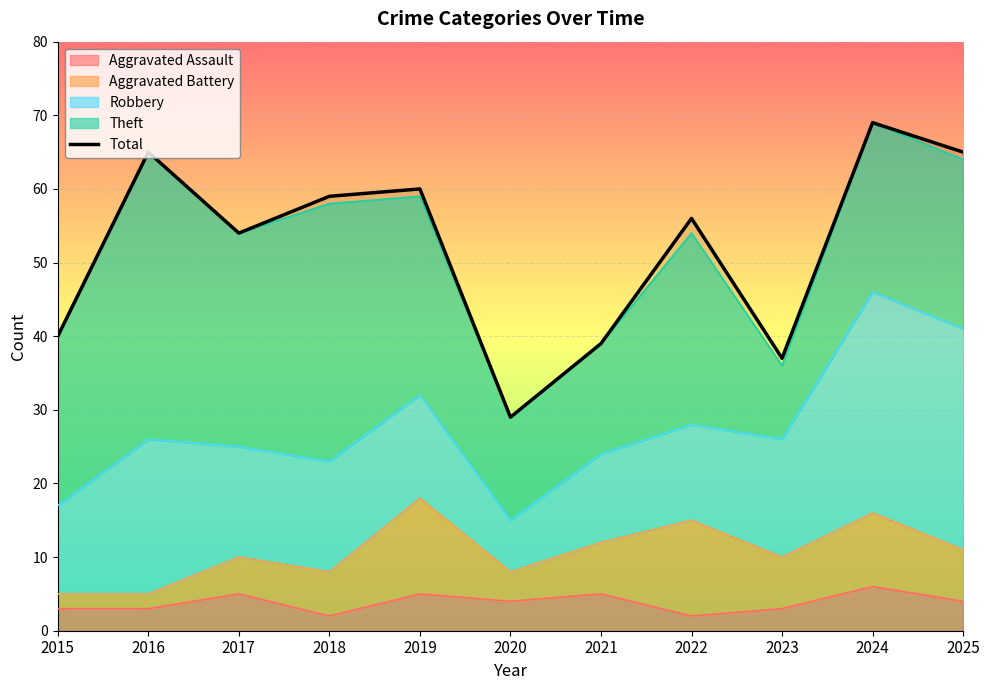

The value at 2016 is 28. True or false?

False